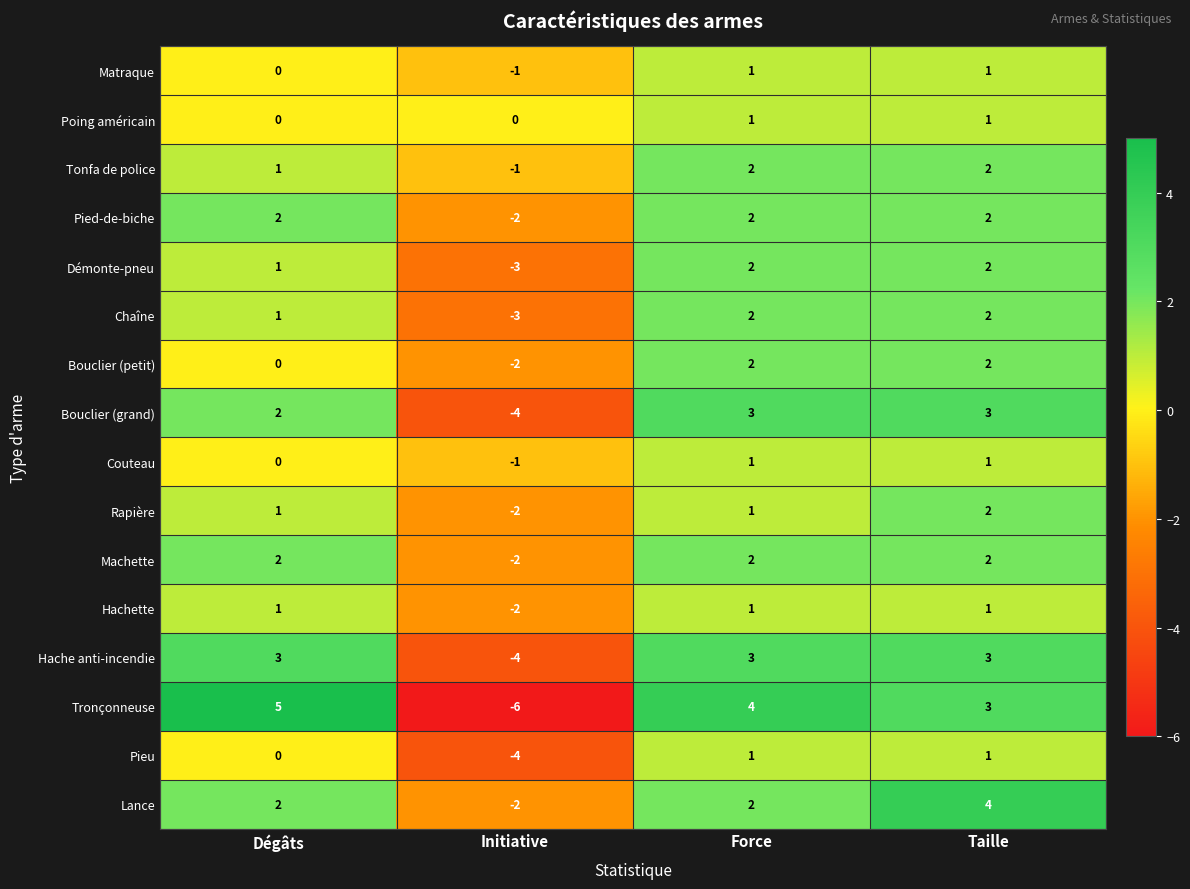

At which category does the chart reach its peak across all series?

Dégâts